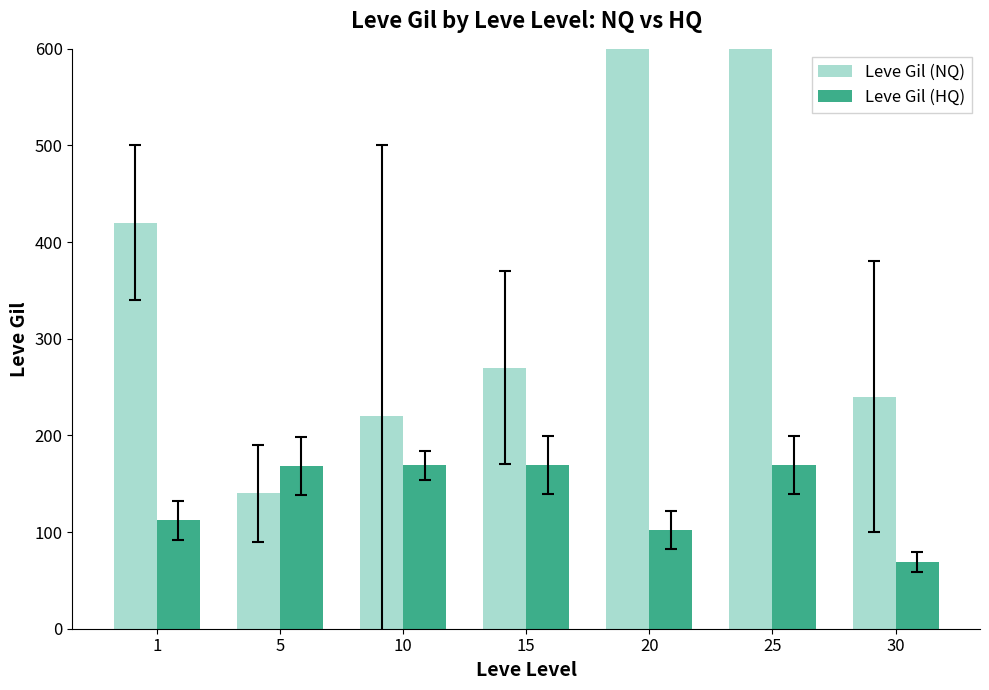

What is the total value across all series at 25?

1159